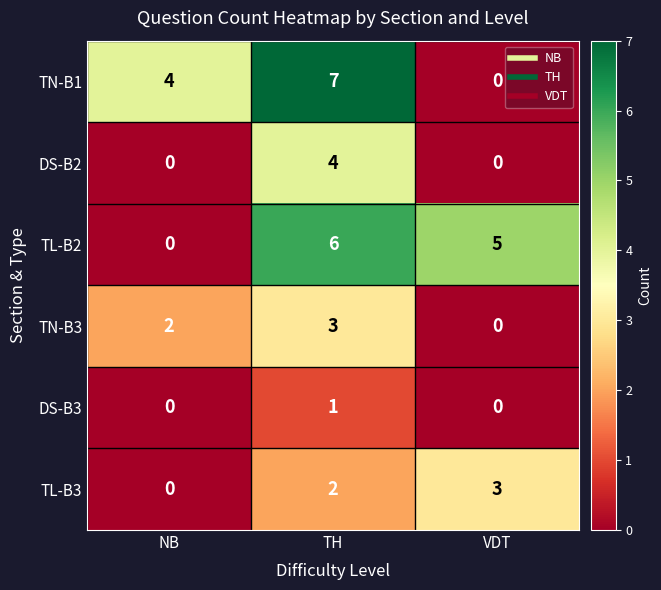

True or false: TN-B1 has a value of 4 at TH.

False